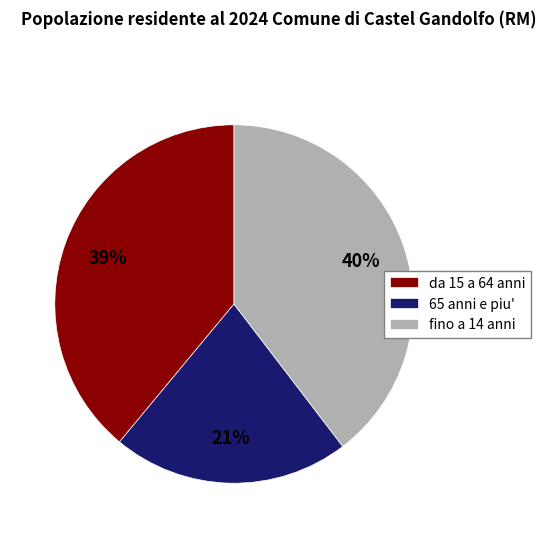

To the nearest percent, what is the combined percentage of 65 anni e piu' and da 15 a 64 anni?

60%